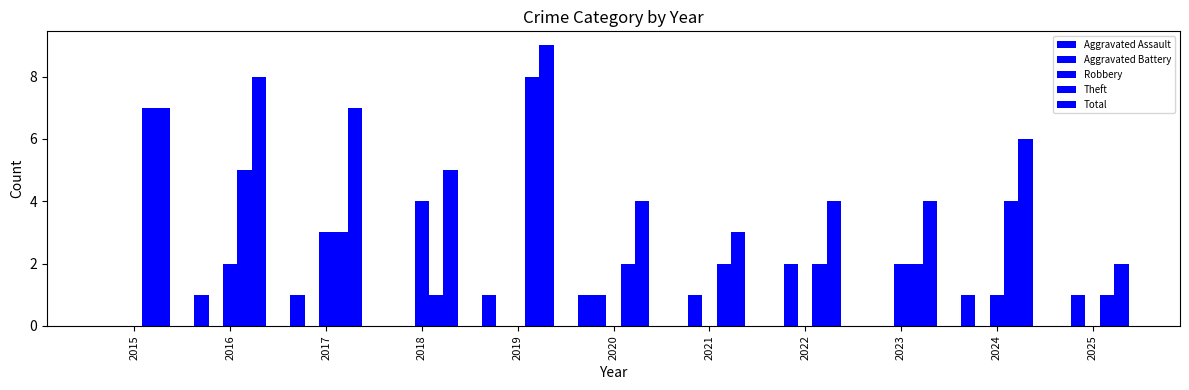

What is the value of the Aggravated Battery bar at the 11th from the left?

1